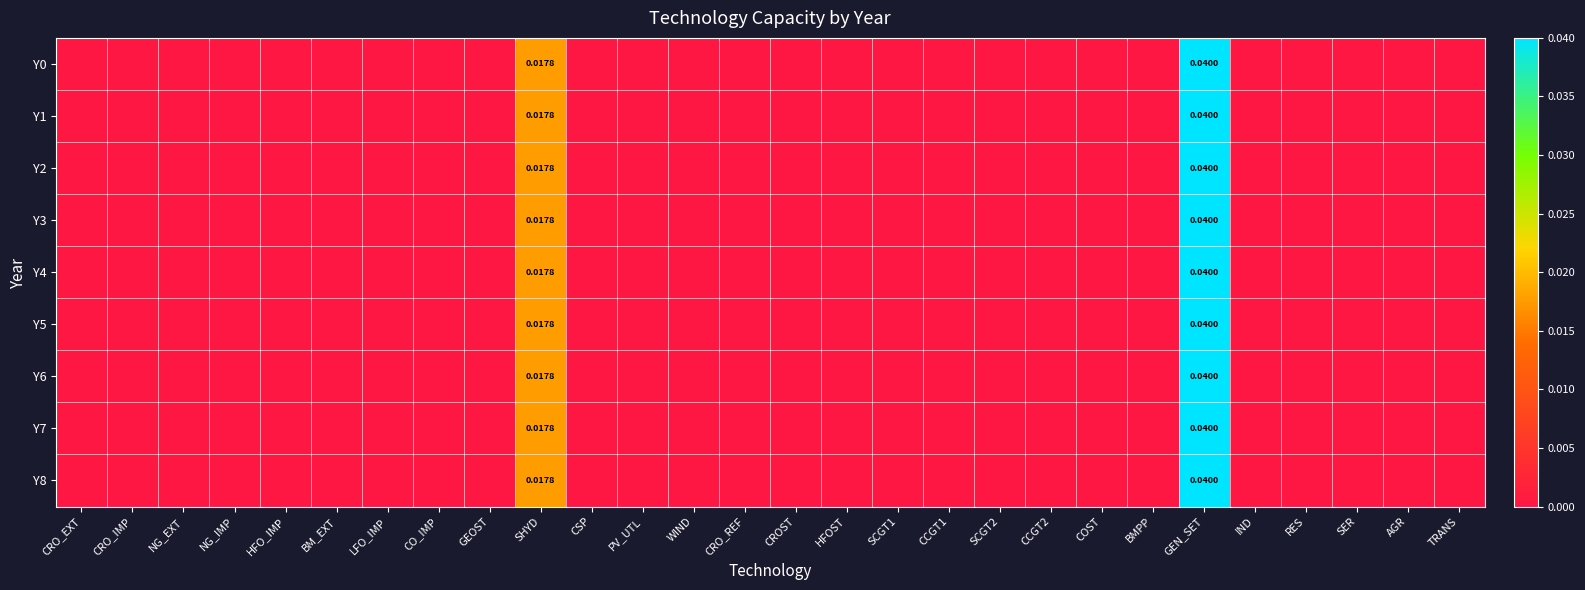

What is the sum of all Y1 values?

0.1